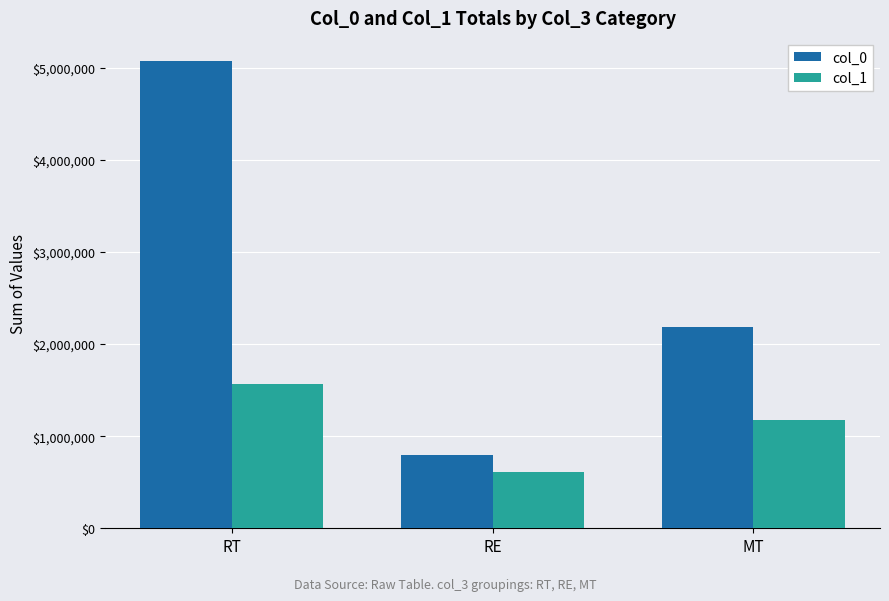

Which series has the largest range (max minus min)?

col_0